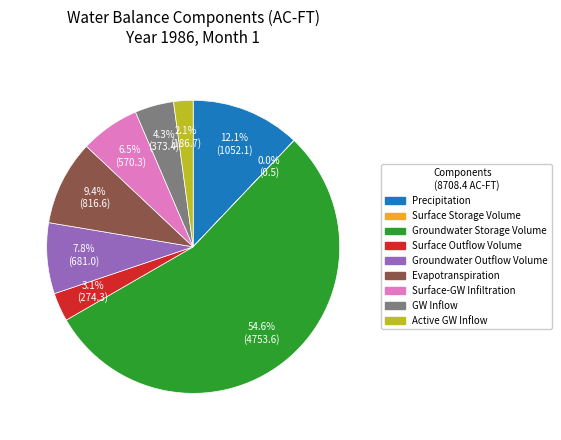

To the nearest percent, what is the difference between the Active GW Inflow and GW Inflow slice percentages?

2%